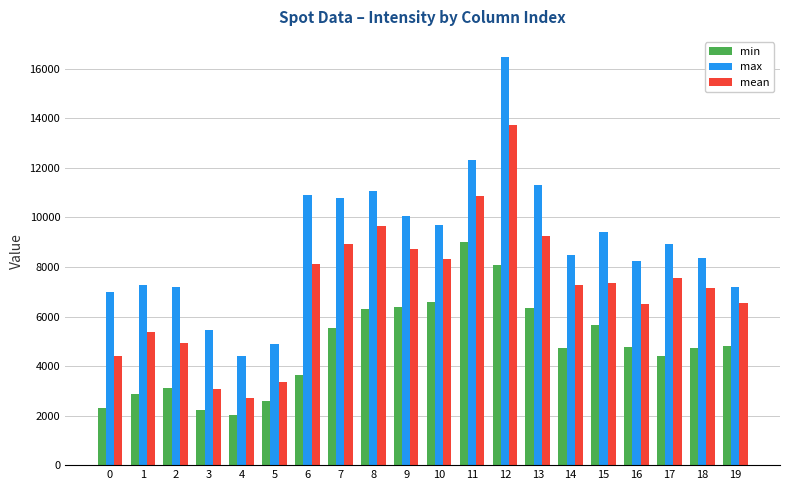

The value of max at 12 is 16467.0. True or false?

True